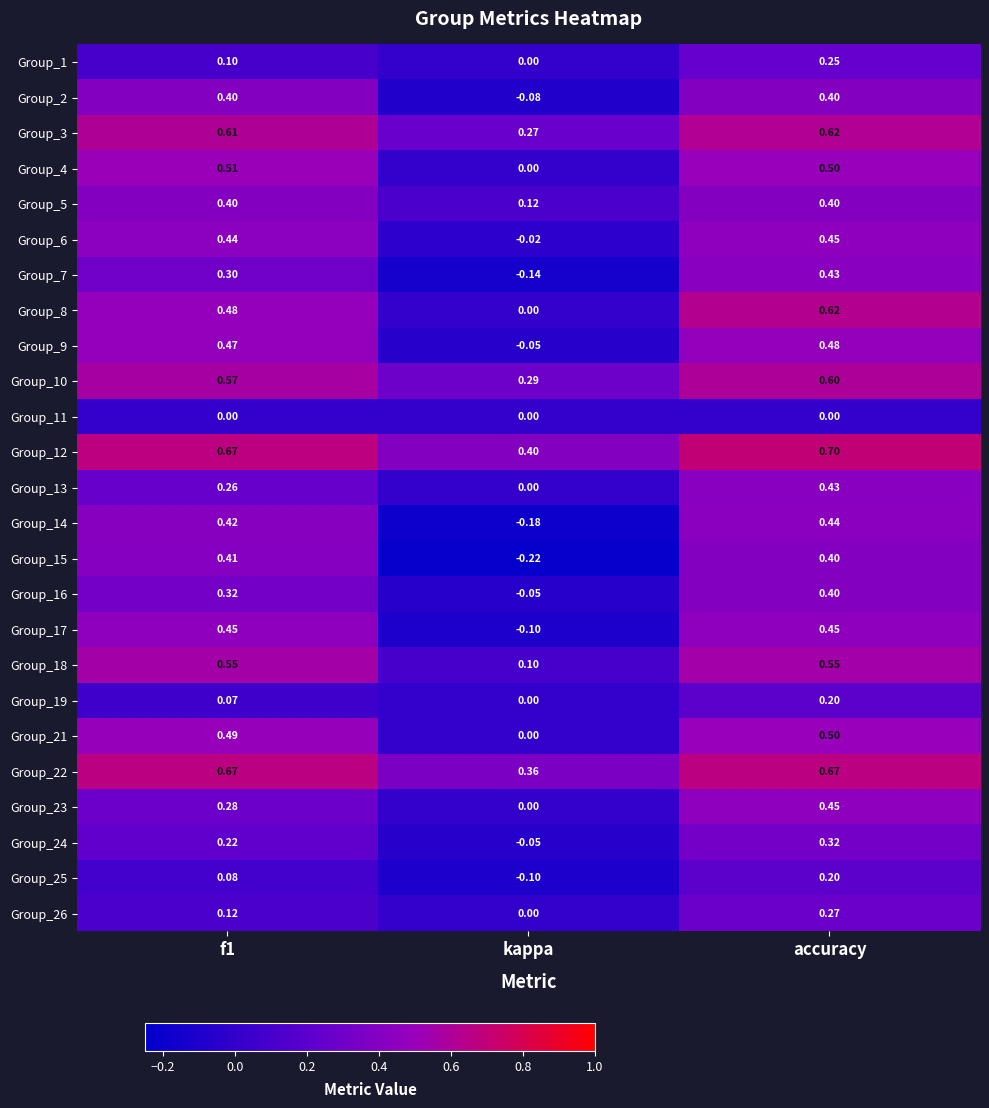

At which category does the chart reach its peak across all series?

accuracy